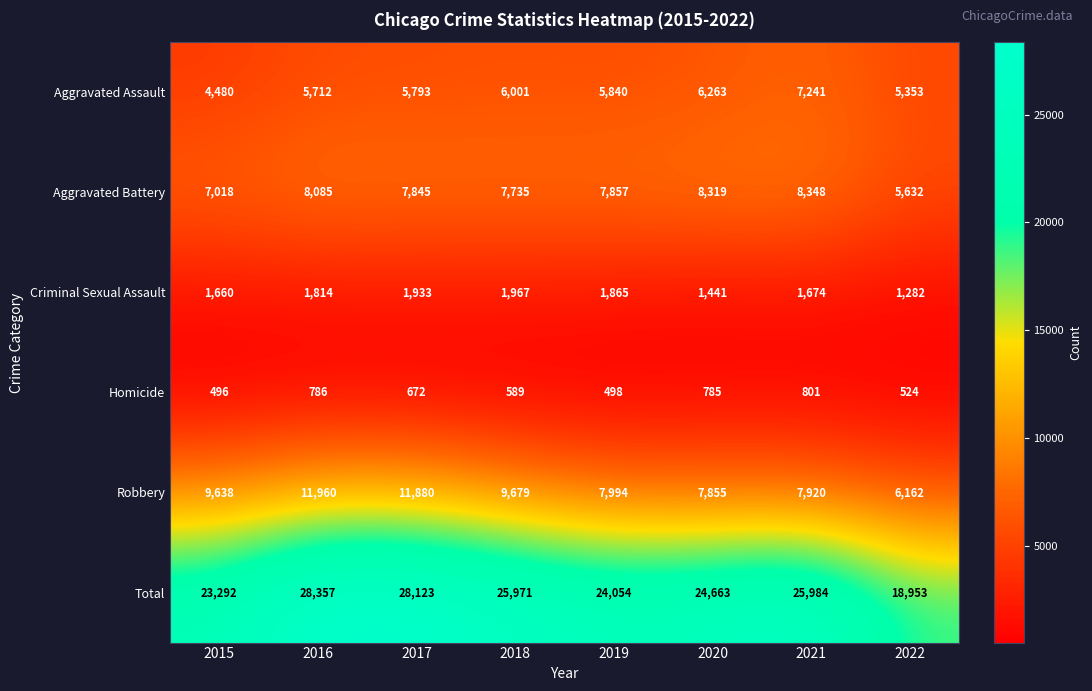

Which series changed the most between 2019 and 2022?

Total